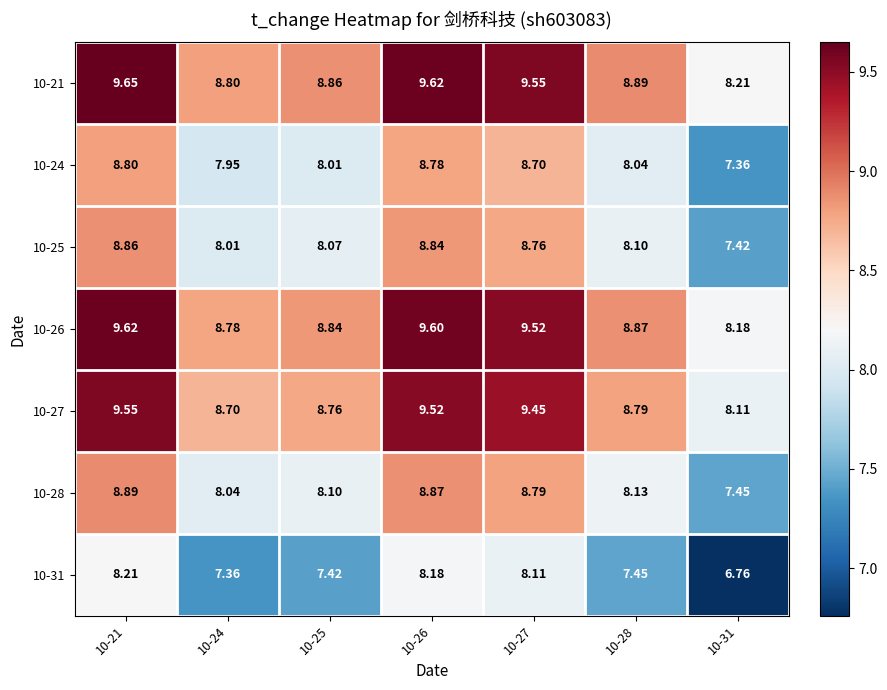

Is the value of 10-21 at 10-26 greater than the value of 10-27 at 10-21?

Yes